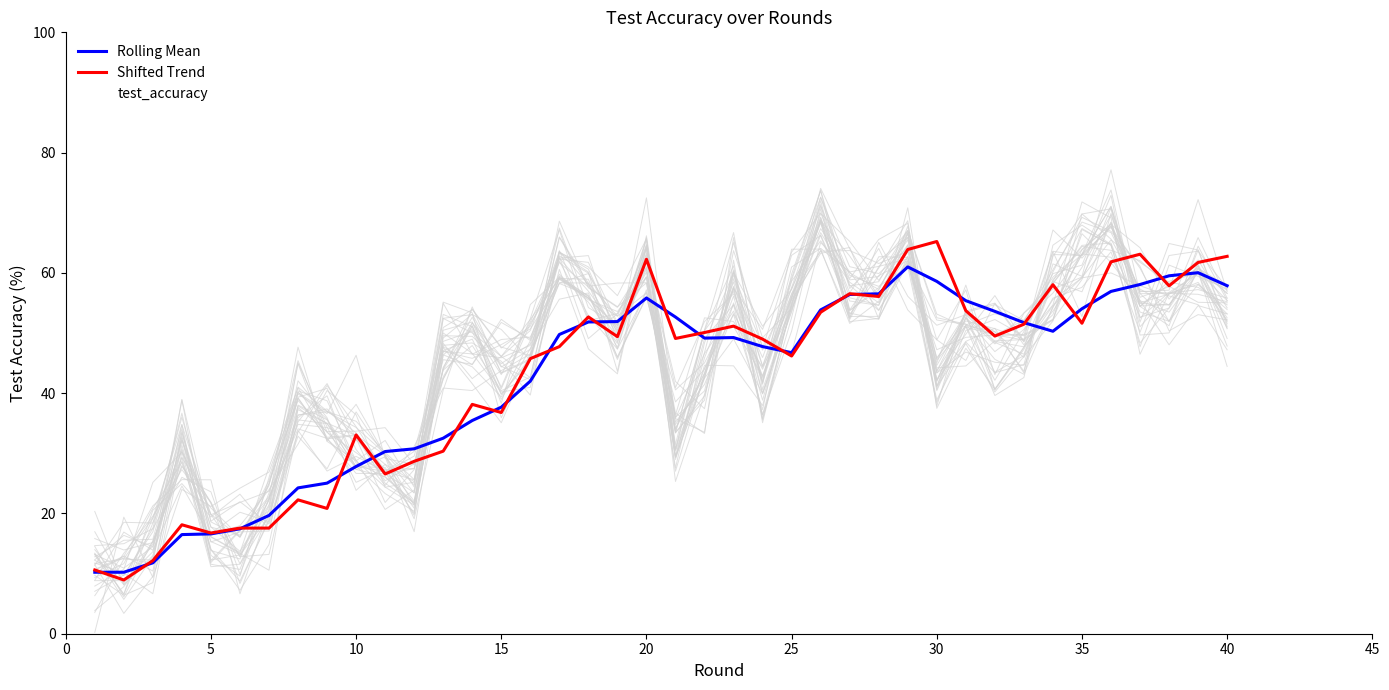

After their last crossing, which series has the higher values: Shifted Trend or test_accuracy?

Shifted Trend